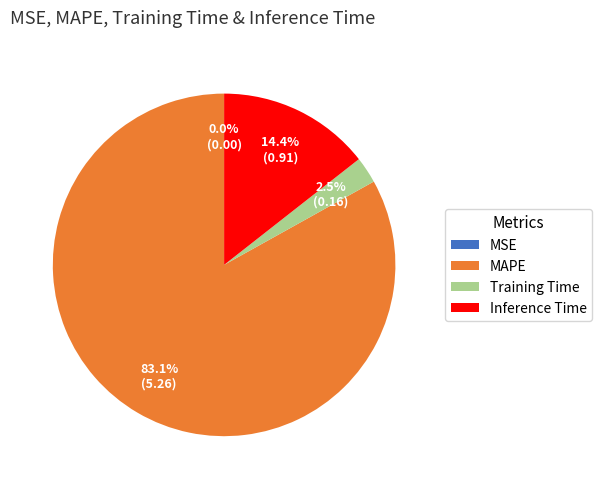

Is the sum of MAPE and Inference Time greater than half?

Yes